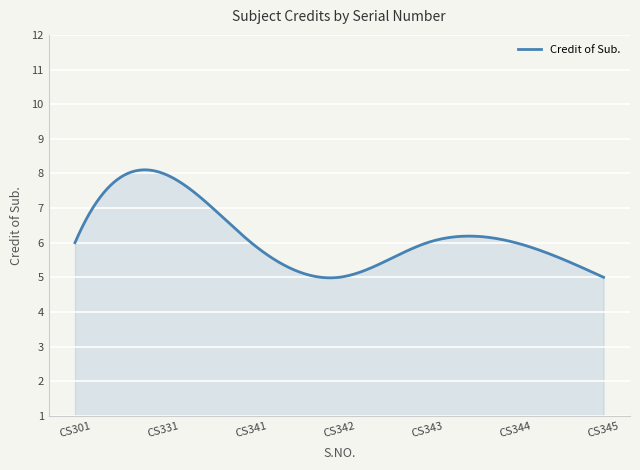

What is the minimum value shown in the chart?

5.0